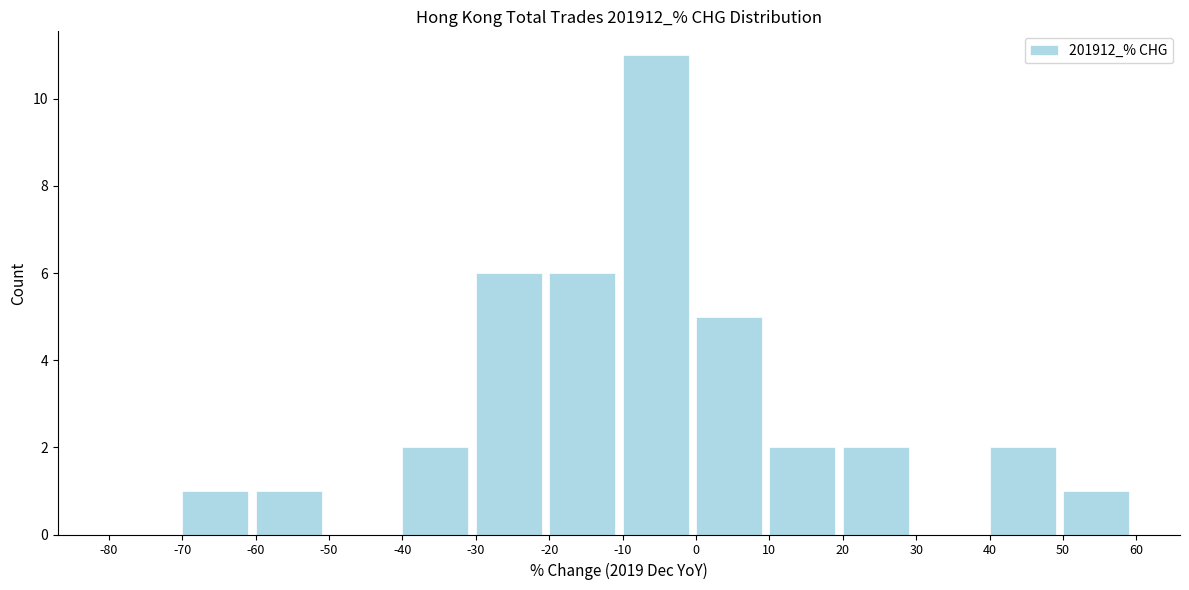

Reading left to right, list every bar in this chart as the range it spans on the x-axis followed by its height. The values are not printed on the chart, so give them approximately, as read against the axis.

-80 to -70: 0
-70 to -60: 1
-60 to -50: 1
-50 to -40: 0
-40 to -30: 2
-30 to -20: 6
-20 to -10: 6
-10 to 0: 11
0 to 10: 5
10 to 20: 2
20 to 30: 2
30 to 40: 0
40 to 50: 2
50 to 60: 1